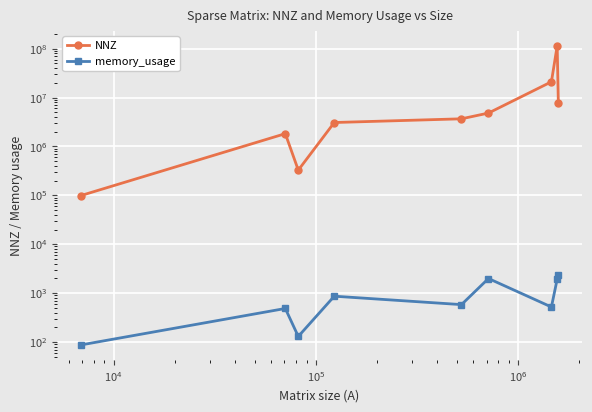

What is the minimum value shown in the chart?

87